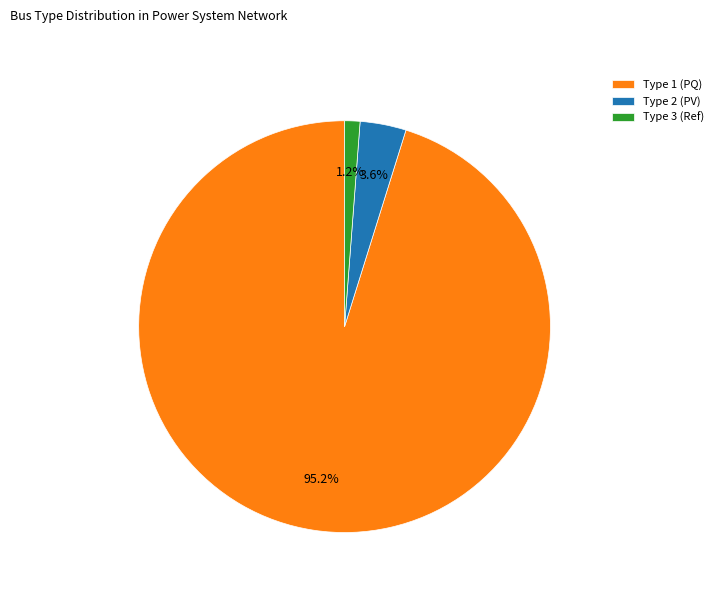

Rank the categories by value from highest to lowest.

Type 1 (PQ), Type 2 (PV), Type 3 (Ref)